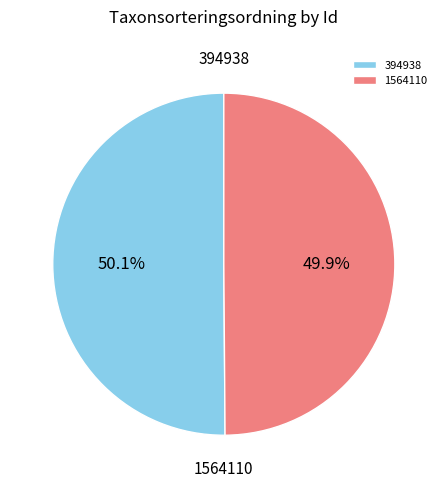

What percentage is the 394938 slice, to the nearest percent?

50%